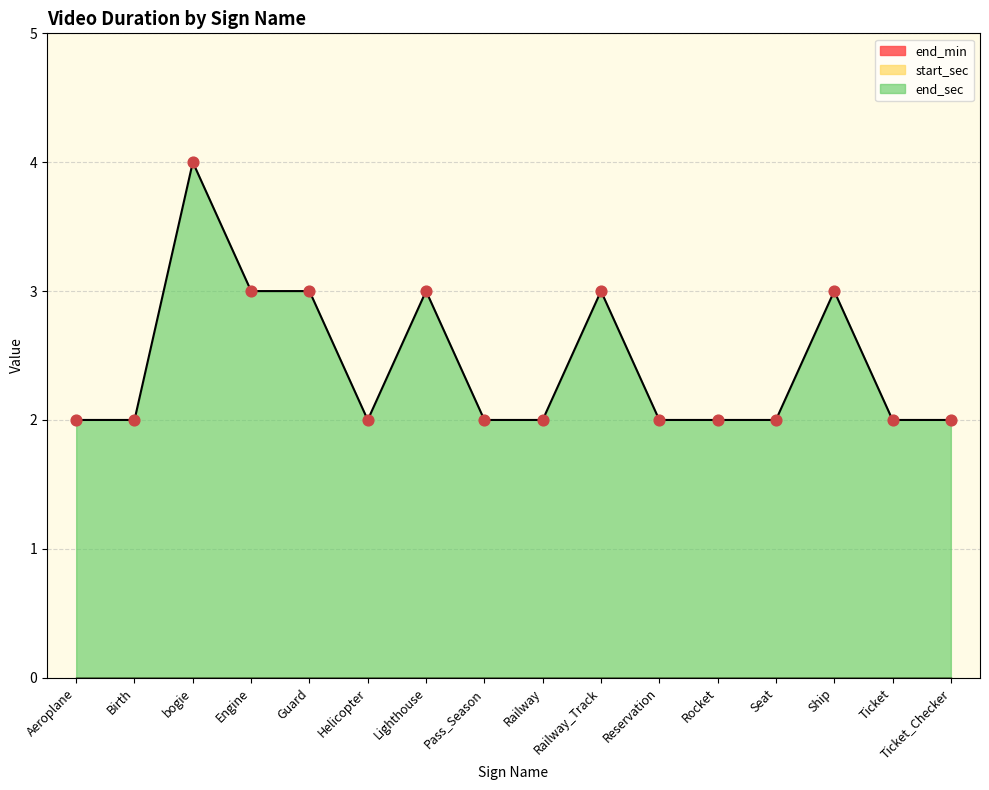

Which series has the largest Y range (max minus min)?

end_sec